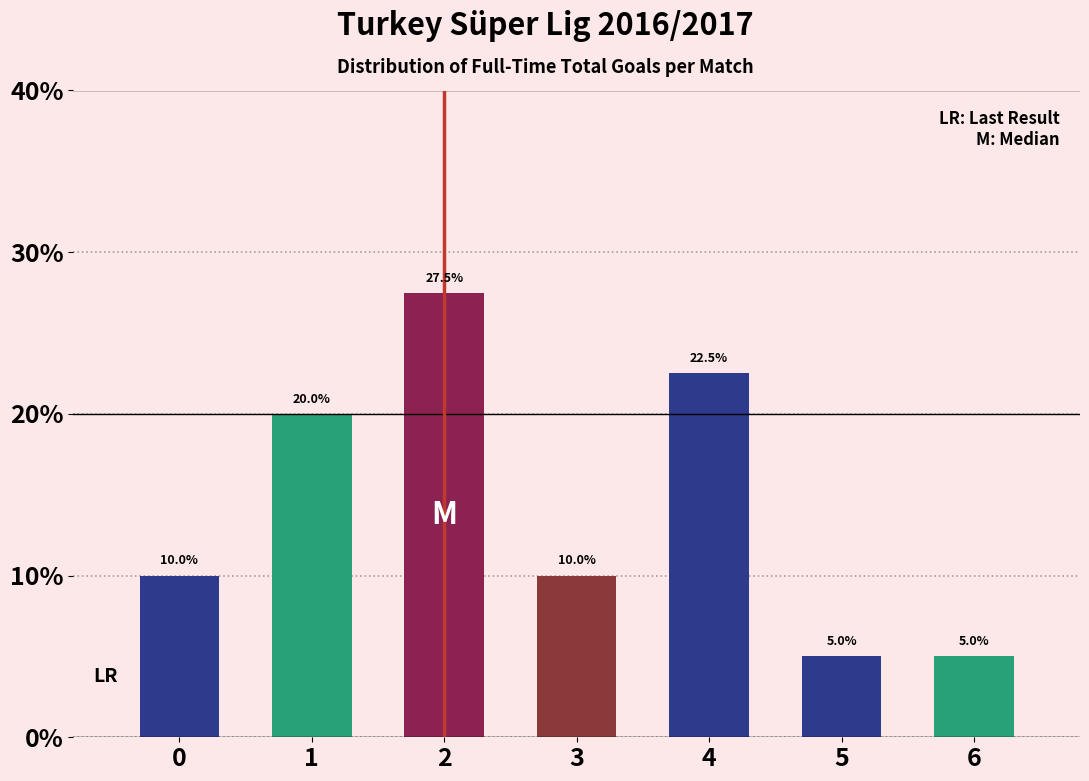

Reading left to right, list all the values displayed in this chart.

0=10.0	1=20.0	2=27.5	3=10.0	4=22.5	5=5.0	6=5.0